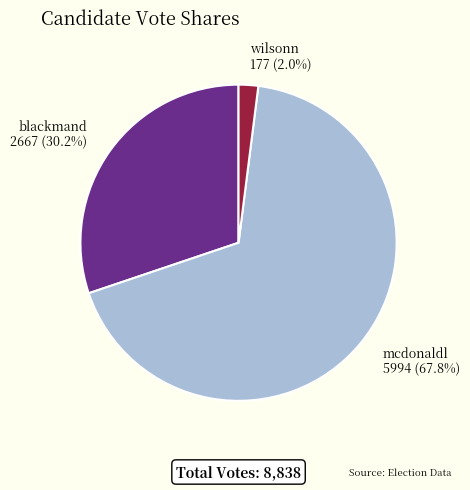

True or false: blackmand accounts for 45% of the total.

False